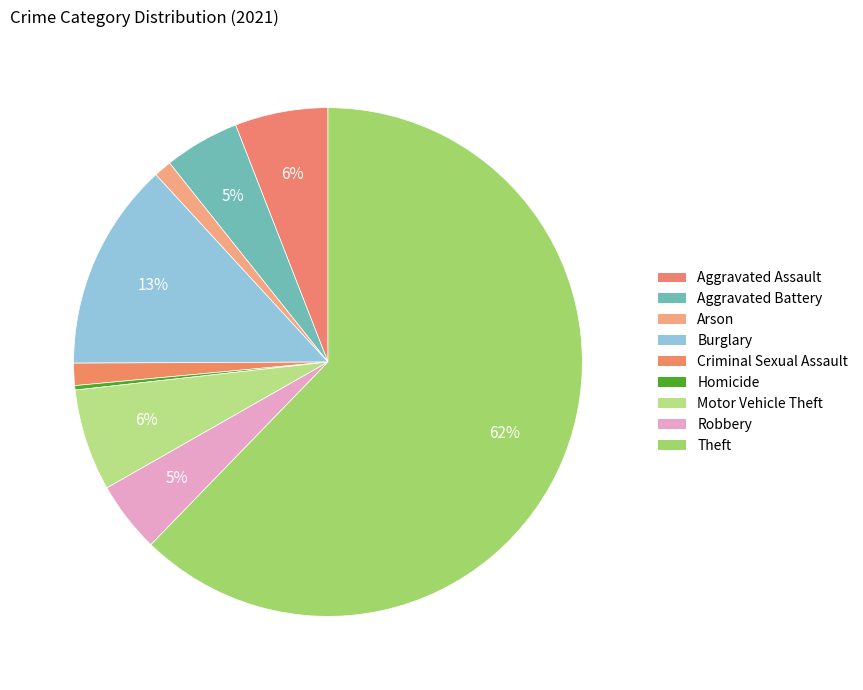

Which slice represents more than half of the pie?

Theft